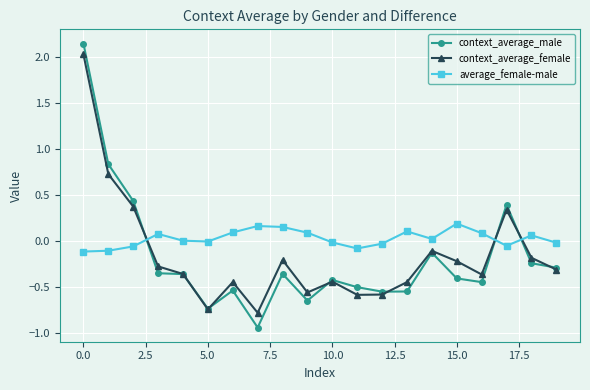

Which series has the largest range (max minus min)?

context_average_male